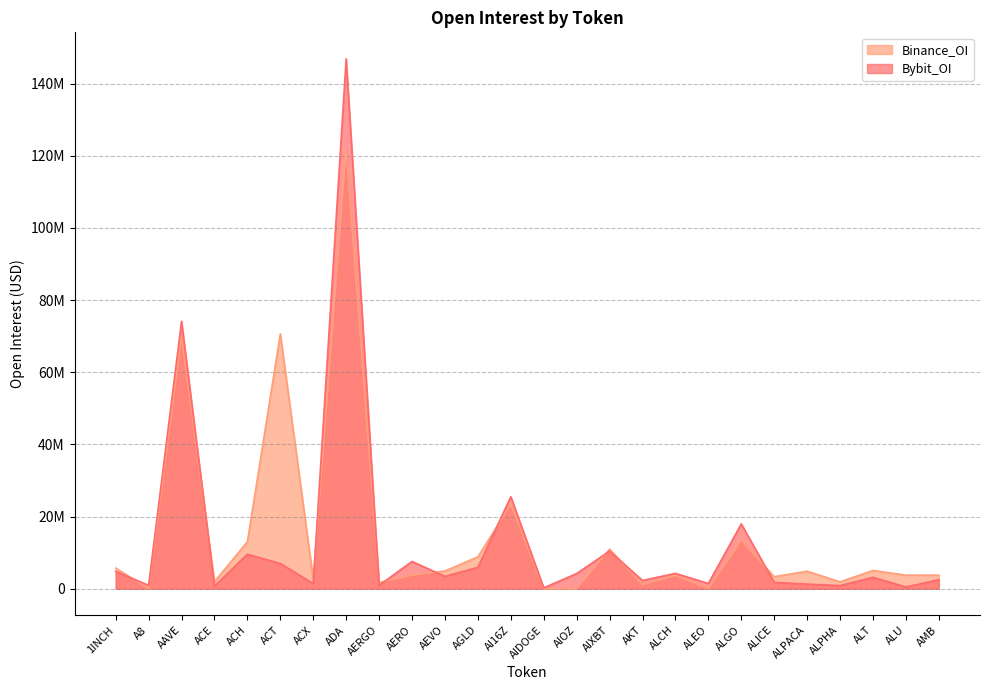

True or false: Bybit_OI and Binance_OI cross at least once.

True